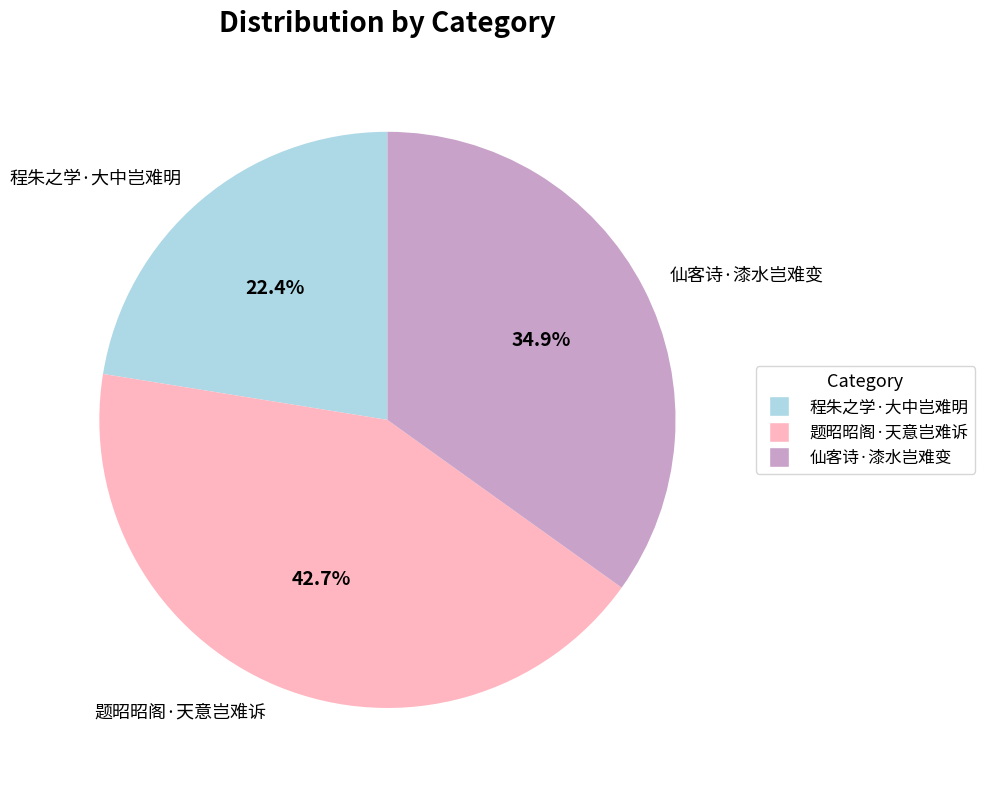

Count the number of slices in the pie.

3